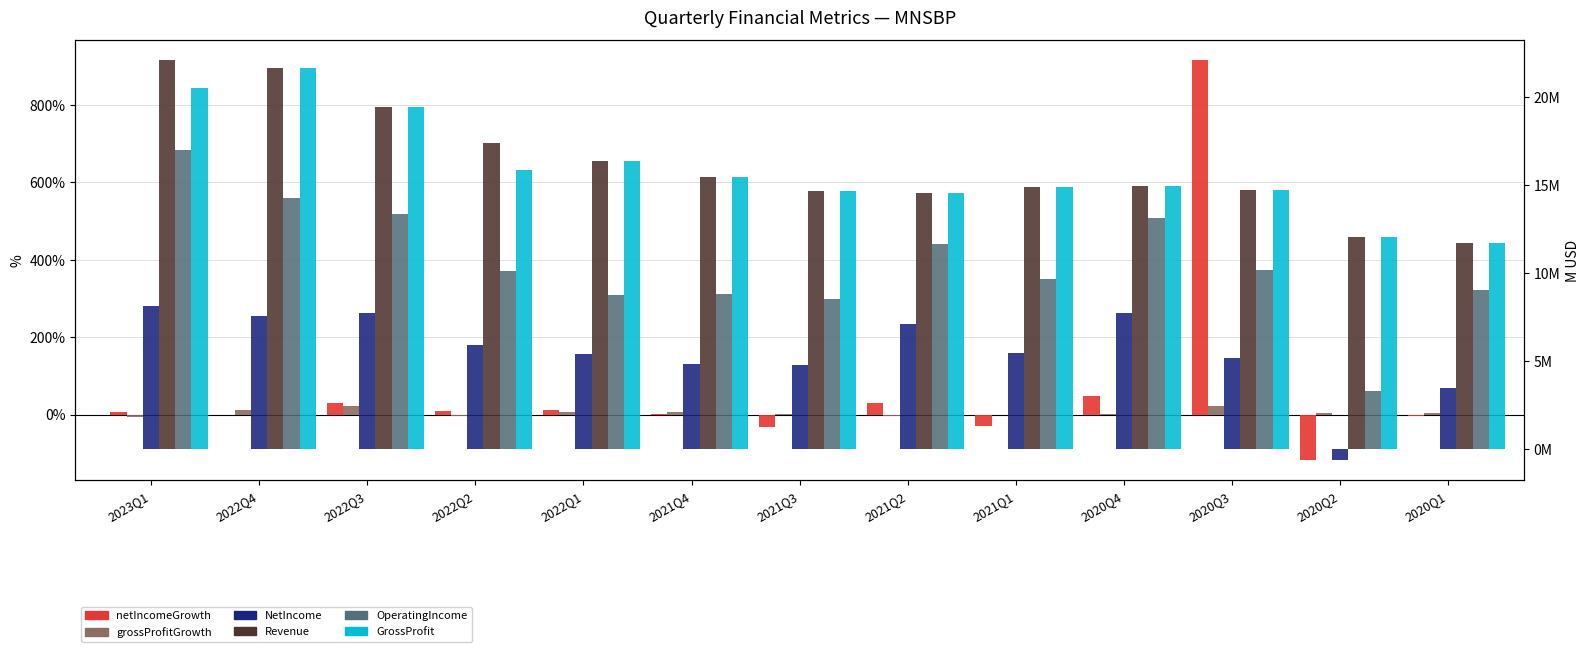

At which category is the sum across all series the highest?

2020Q3